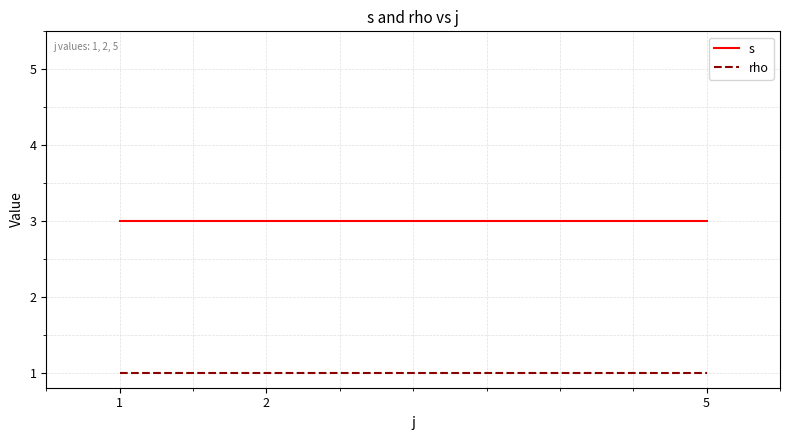

Read the rho value at 5.

1